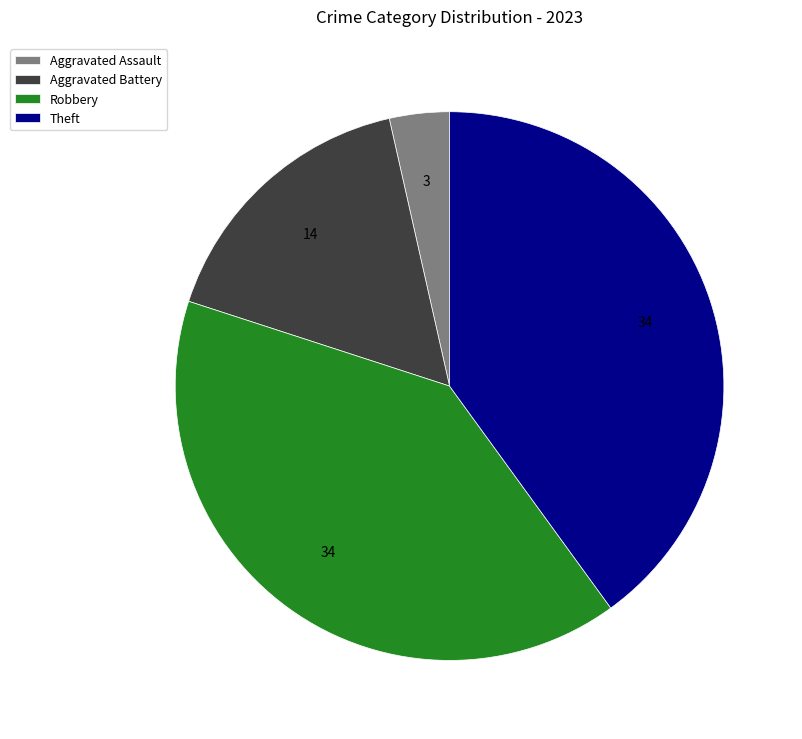

Between Robbery and Aggravated Assault, which is larger?

Robbery